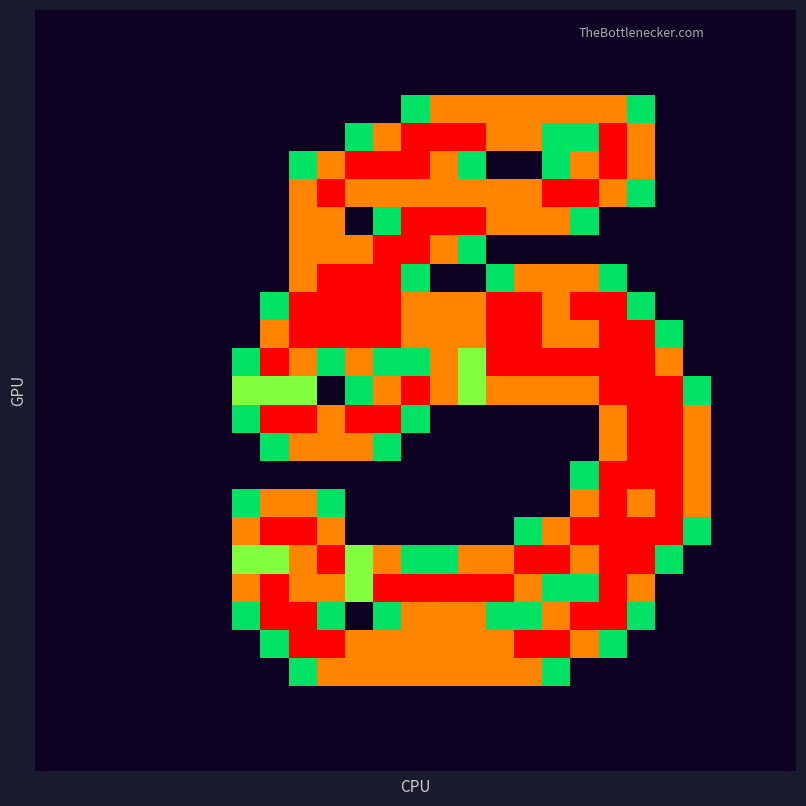

How many data points does each series have?

27